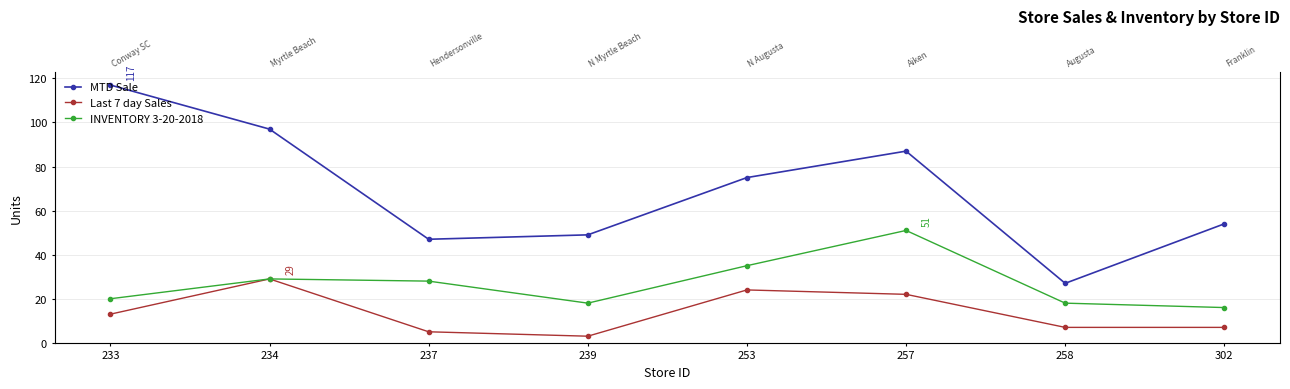

True or false: Last 7 day Sales and MTD Sale cross at least once.

False